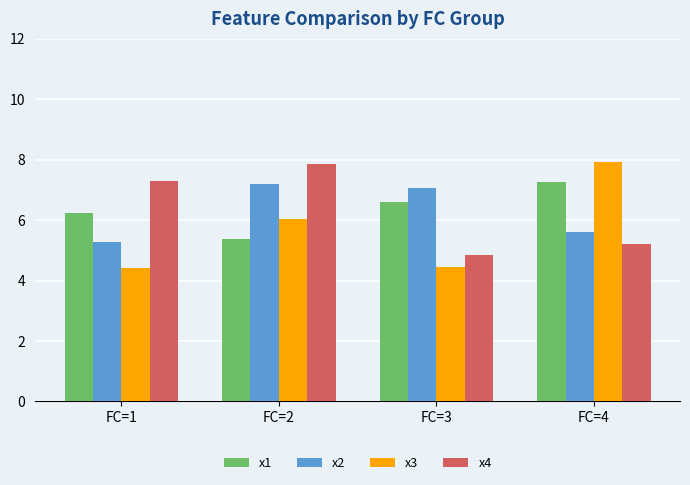

What is the value of the x4 bar at the 2nd from the left?

7.9